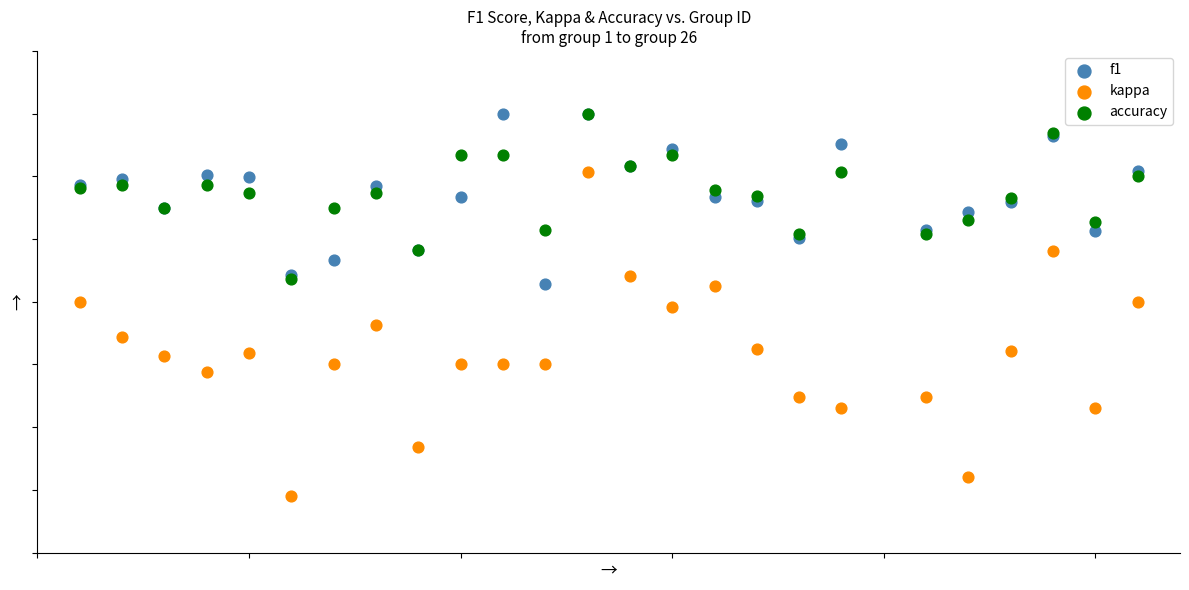

Which series has the widest spread of Y values?

kappa